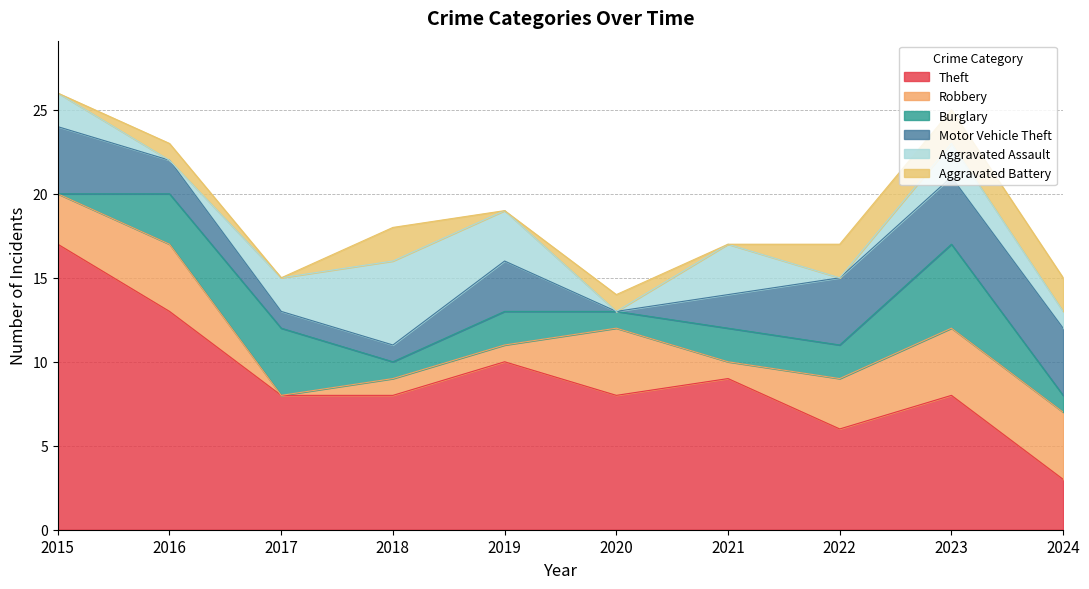

In Motor Vehicle Theft, how many points are lower than both neighbors (excluding endpoints)?

1